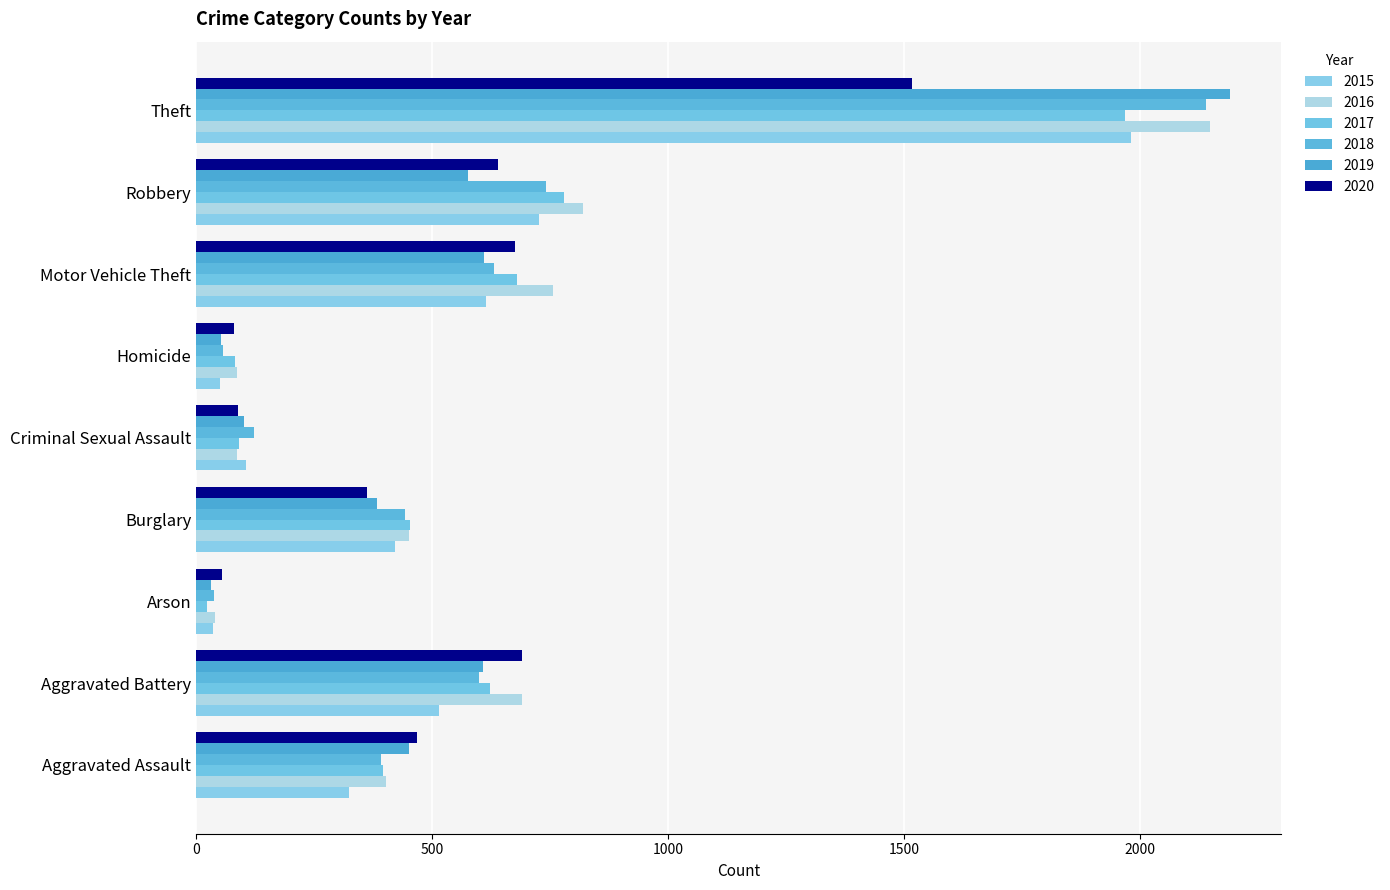

What is the spread (max minus min) of values at Burglary?

90